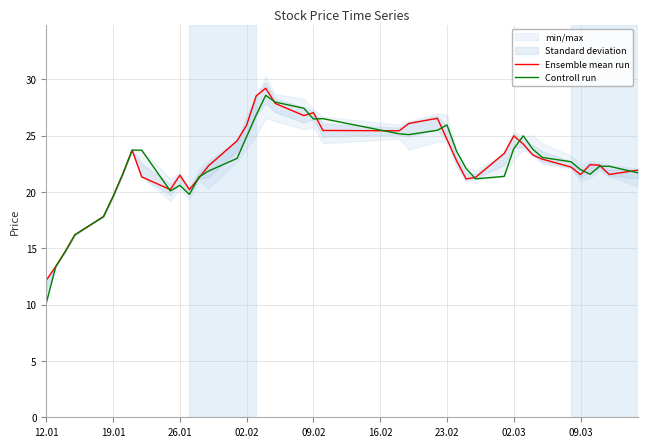

Reading left to right, transcribe all the data shown in this chart.

Ensemble mean run: 12.2	13.4	14.7	16.2	17.8	19.6	21.5	23.7	21.3	20.2	21.5	20.2	21.2	22.3	24.5	25.9	28.5	29.2	27.9	26.8	27.0	25.5	25.4	26.1	26.5	24.7	22.8	21.2	21.3	23.4	25.0	24.2	23.3	22.9	22.2	21.5	22.4	22.4	21.5	21.9
Controll run: 10.1	13.4	14.7	16.2	17.8	19.6	21.5	23.7	23.7	20.1	20.6	19.8	21.3	21.8	23.0	24.9	26.8	28.6	28.0	27.4	26.5	26.5	25.2	25.1	25.5	25.9	23.6	22.1	21.2	21.4	23.8	25.0	23.8	23.1	22.7	22.0	21.6	22.3	22.3	21.7